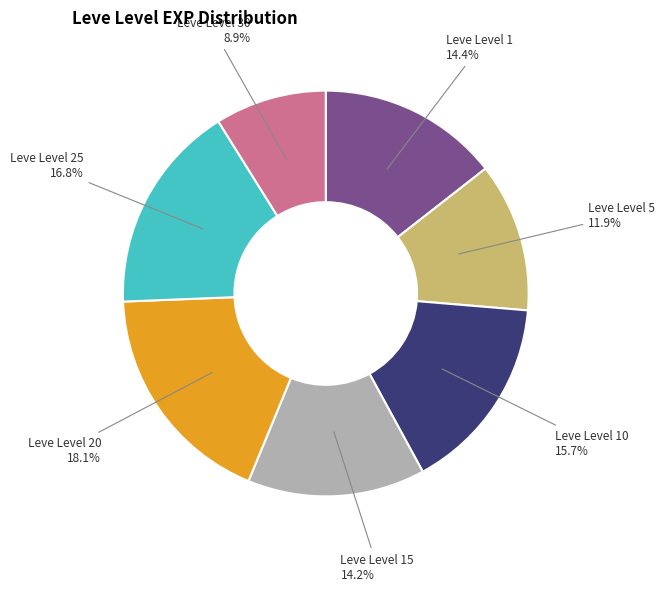

How much of the chart is everything except Leve Level 20?

81.9%